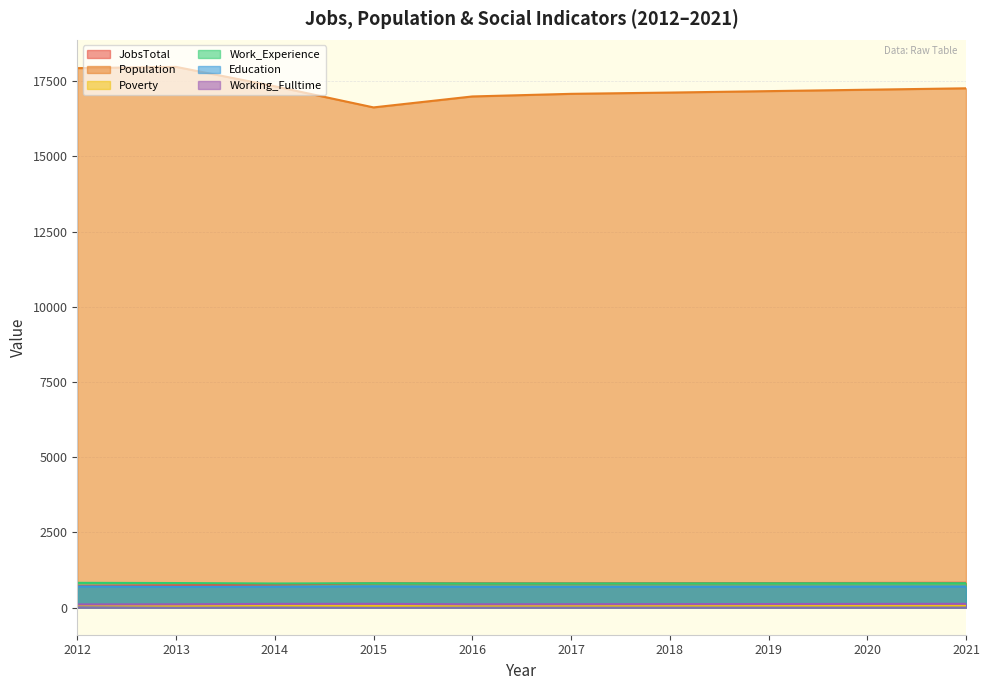

At which label does Population reach its peak?

2013